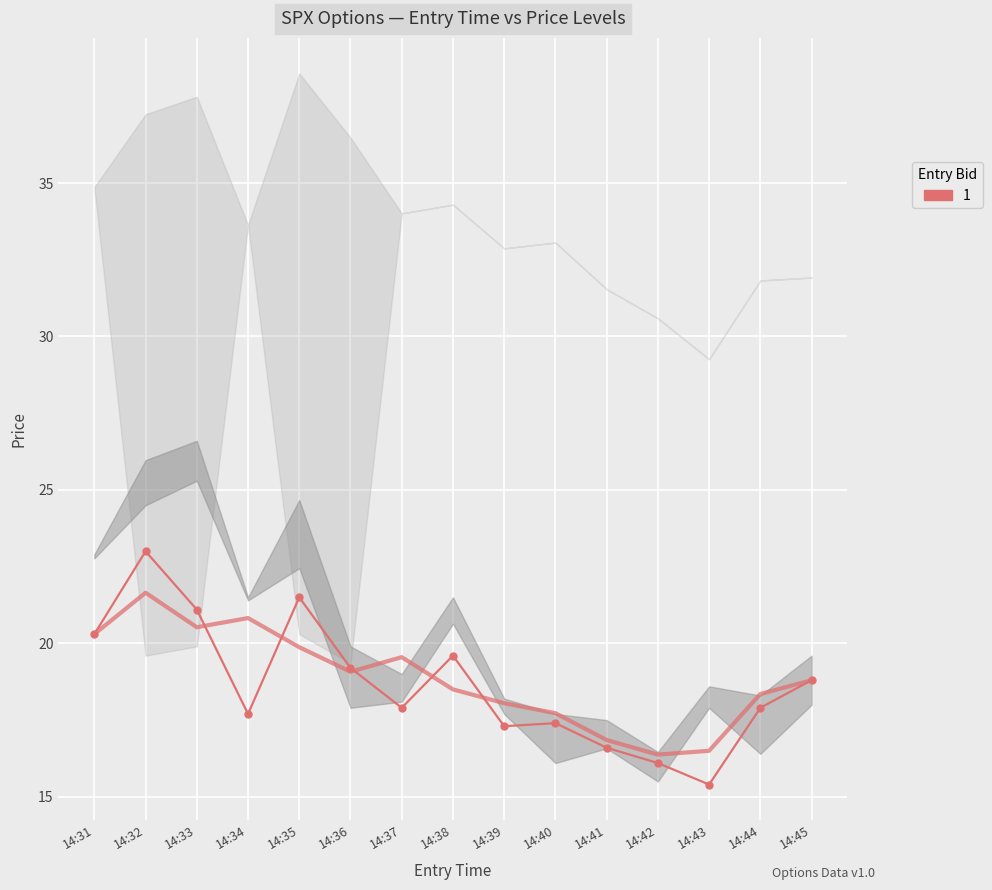

What is the smallest value displayed?

15.4